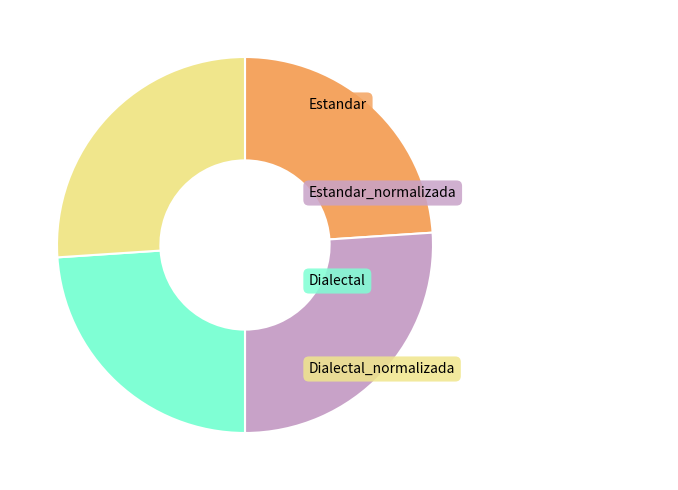

Is there a majority slice in this chart?

No